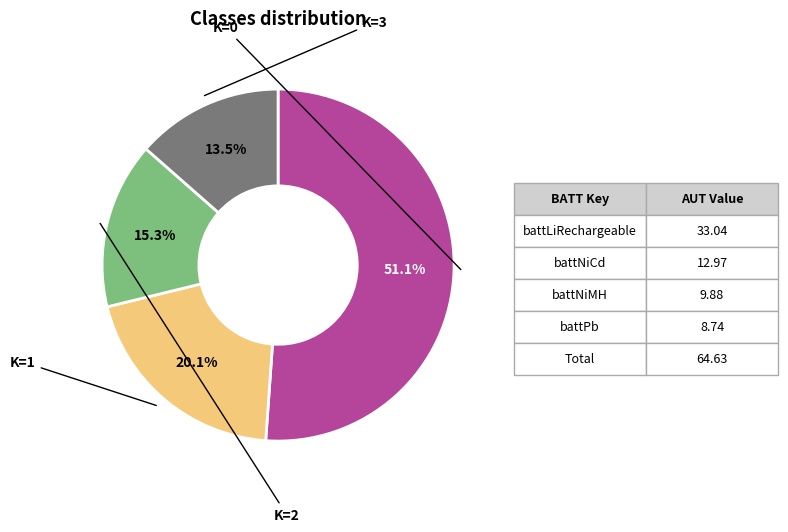

Is there a majority slice in this chart?

Yes